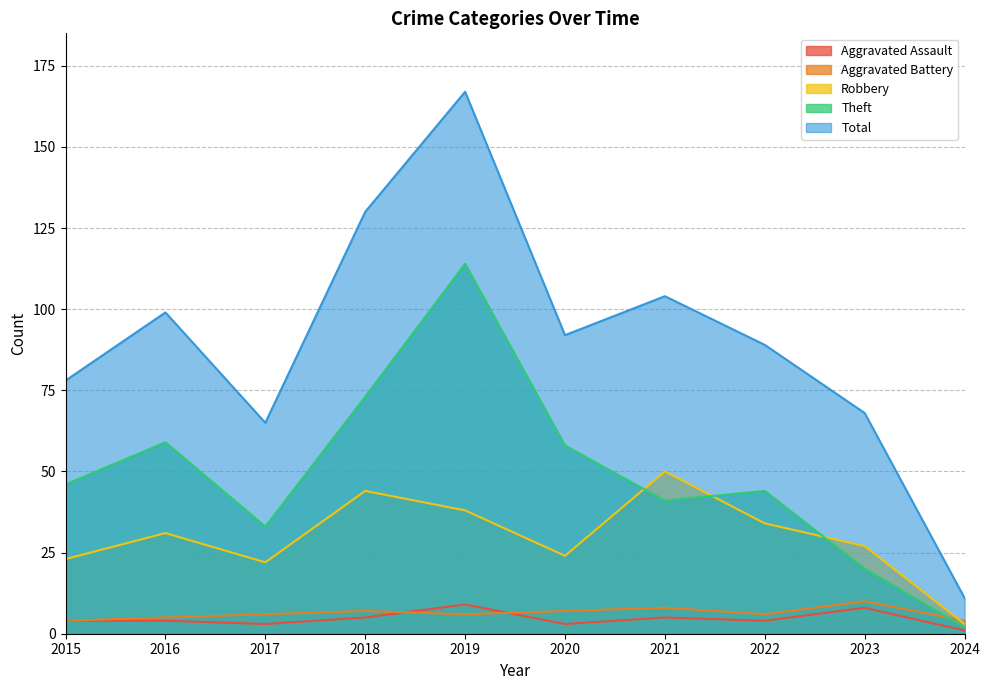

The Robbery series shows 48 at 2022. True or false?

False